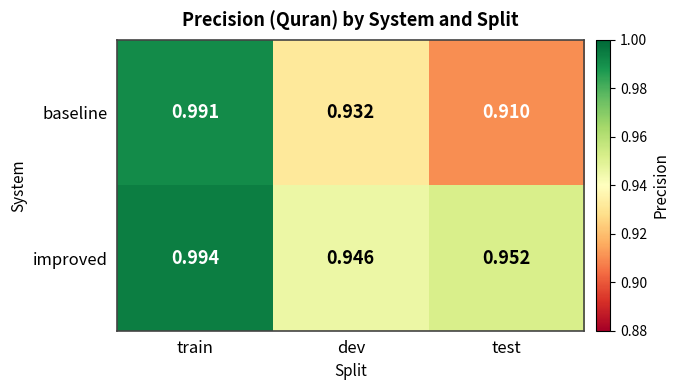

Where is improved nearest to the value 0?

dev